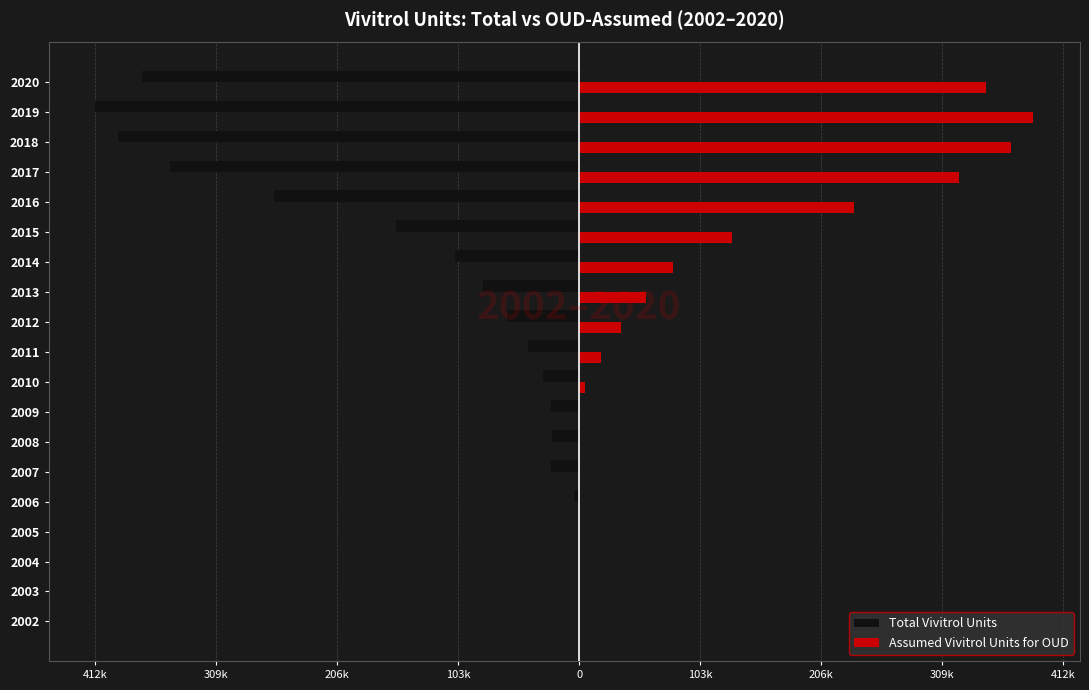

What is the average value of the Total Vivitrol Units series?

-123263.6